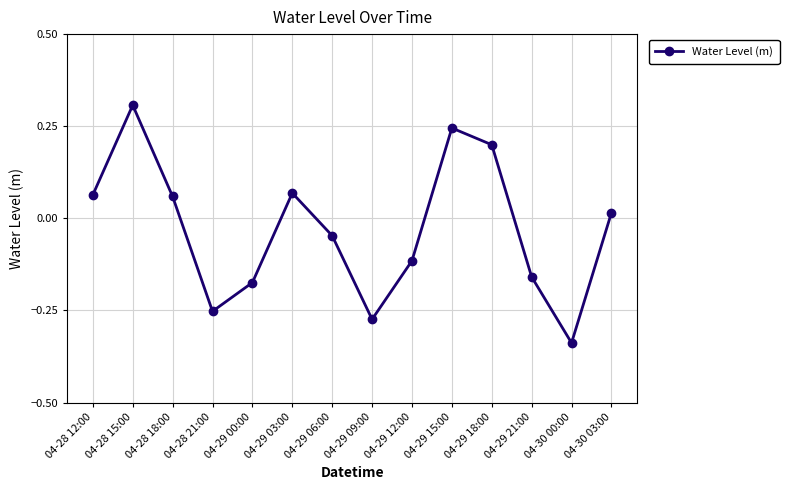

How many interior local peaks (higher than both neighbors) does the data have?

3